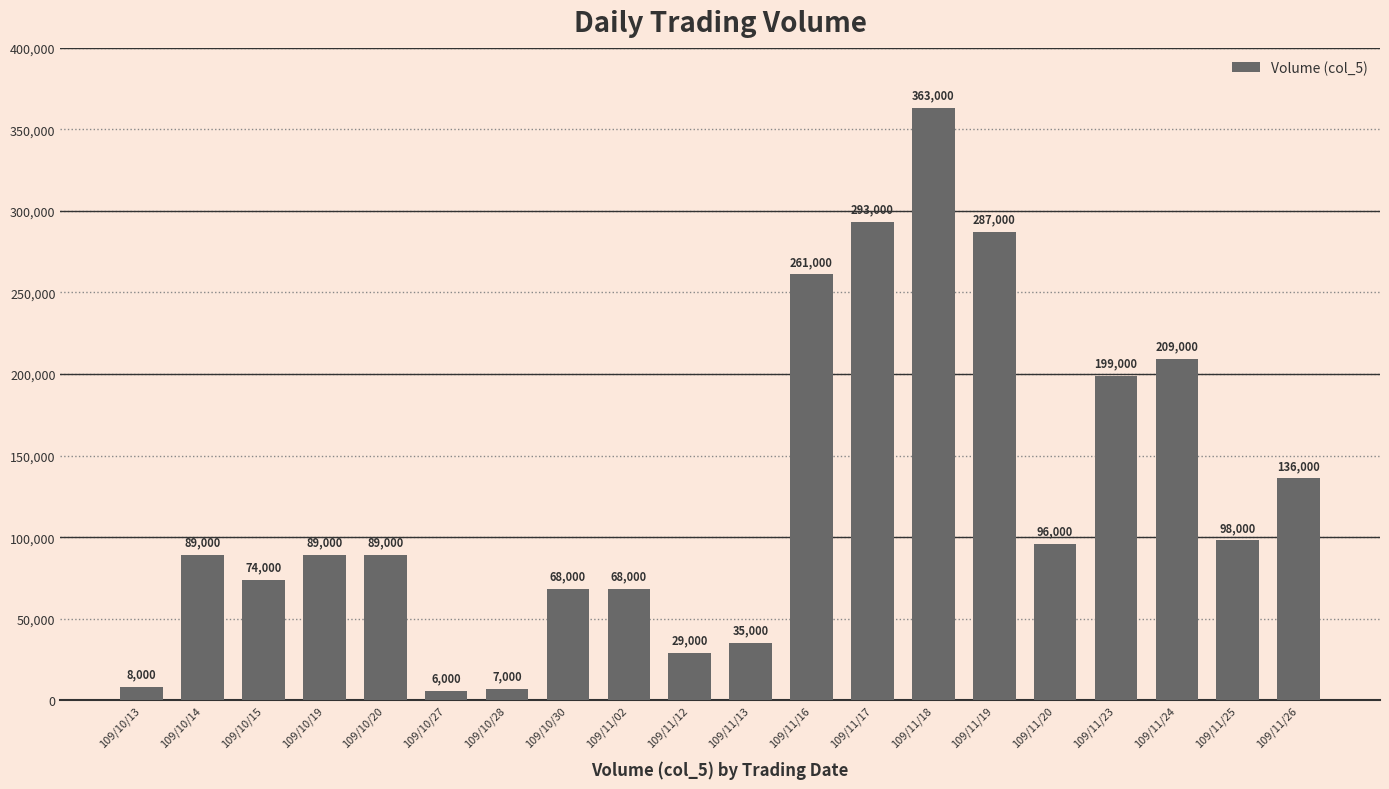

Where is the data nearest to the value 184500?

109/11/23